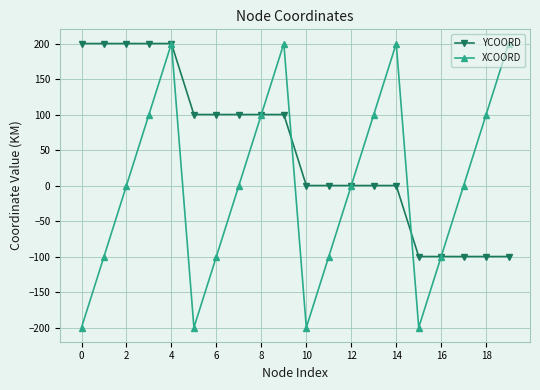

True or false: XCOORD and YCOORD intersect in this chart.

True